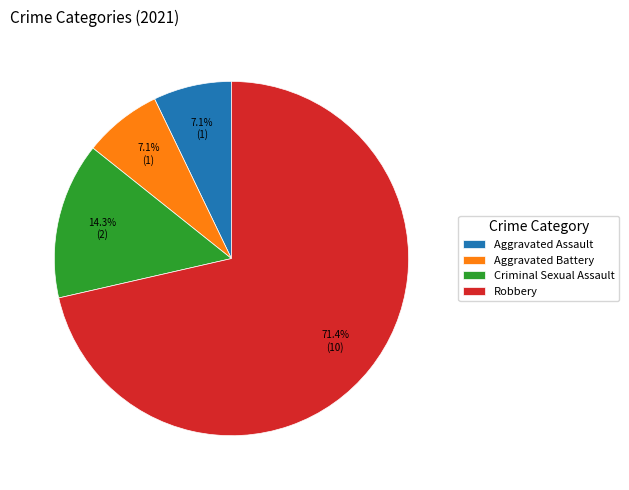

Approximately how many times larger is the value at Aggravated Assault compared to Robbery?

0.1